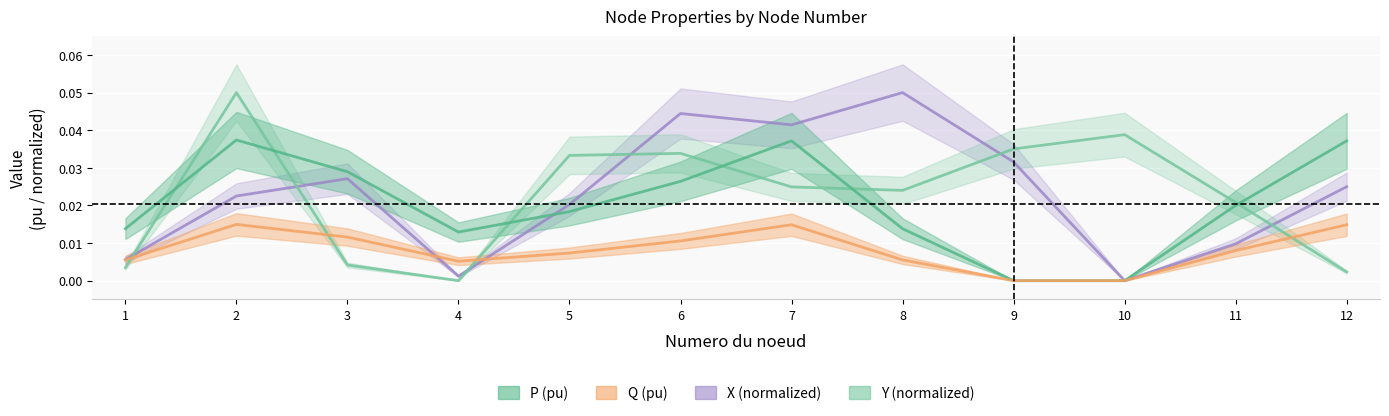

At how many categories does at least one series exceed 0?

12